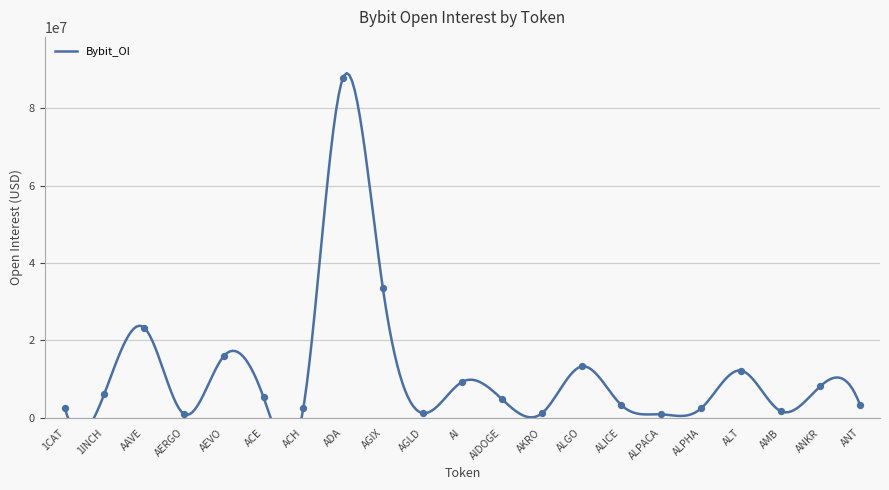

Which has a higher value, ACH_2 or ACE?

ACE